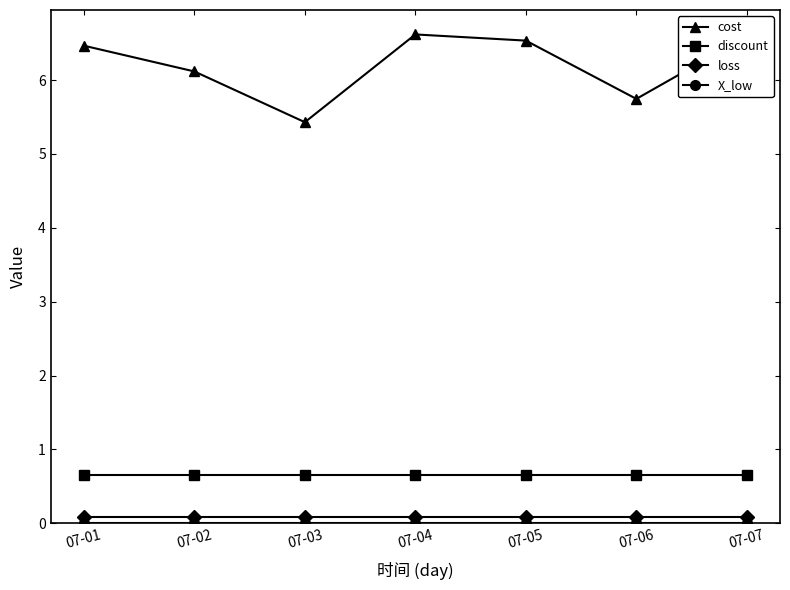

How many interior local valleys does the cost series have?

2